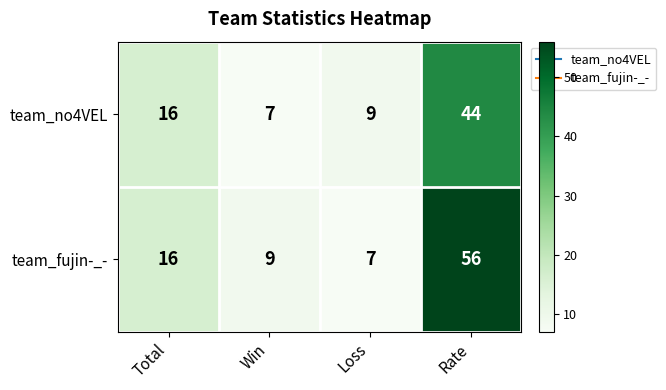

How many distinct data groups are displayed?

2